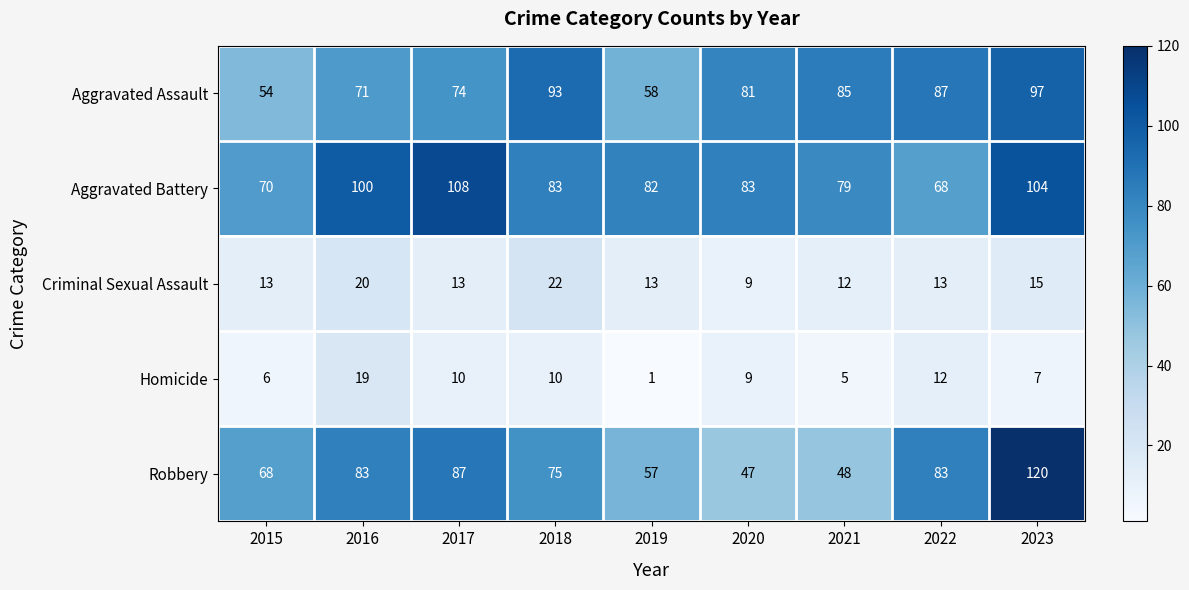

List the series in order of their peak value, lowest first.

Homicide, Criminal Sexual Assault, Aggravated Assault, Aggravated Battery, Robbery